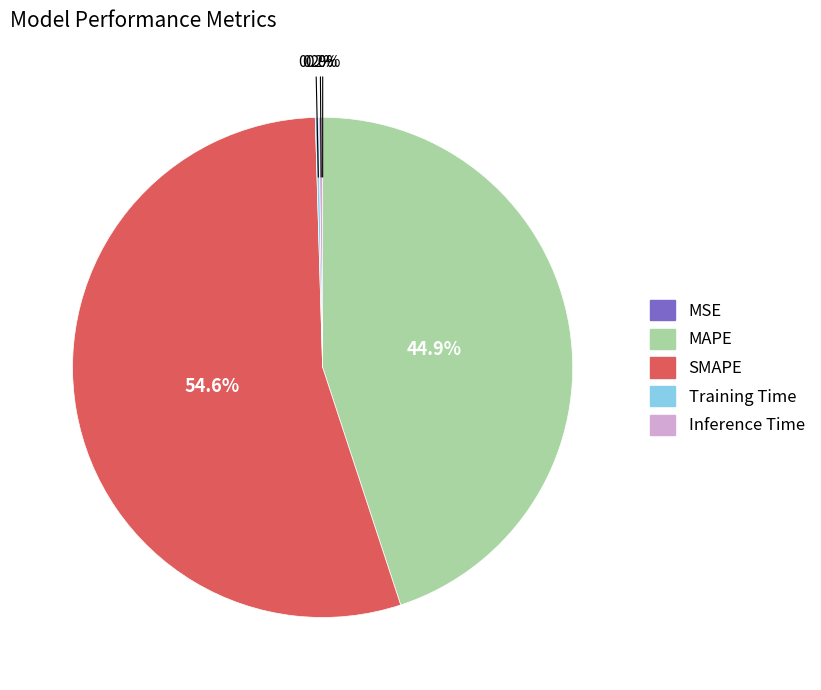

Which category has the biggest portion of the pie?

SMAPE